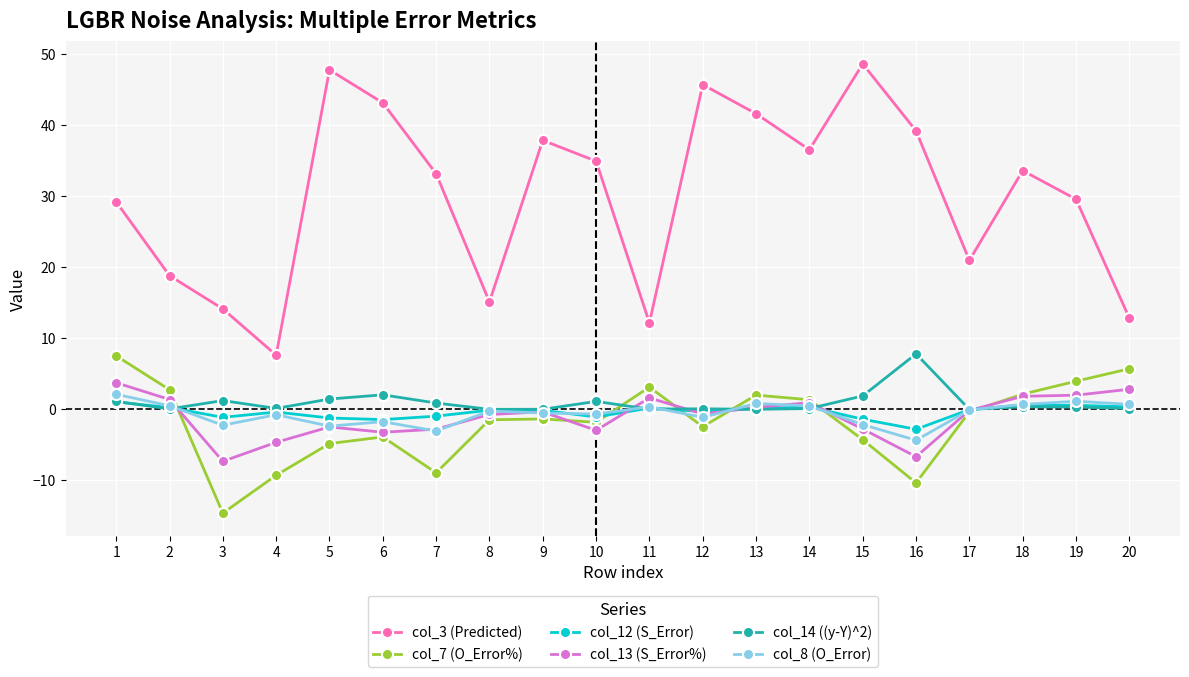

What value does the col_8 (O_Error) series have at 10?

-0.7